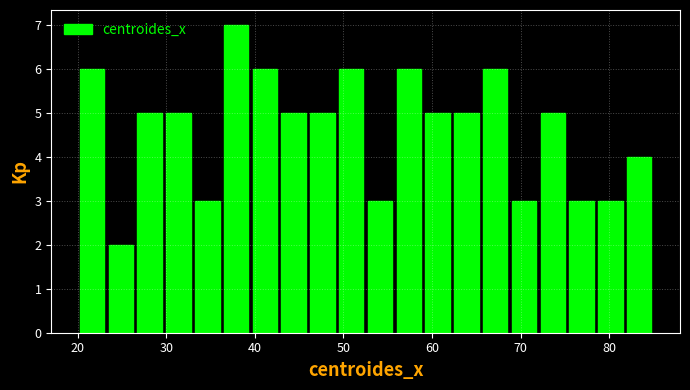

Around what value on the x-axis is the tallest bar? Give the approximate position of its centre, as read against the axis.

38